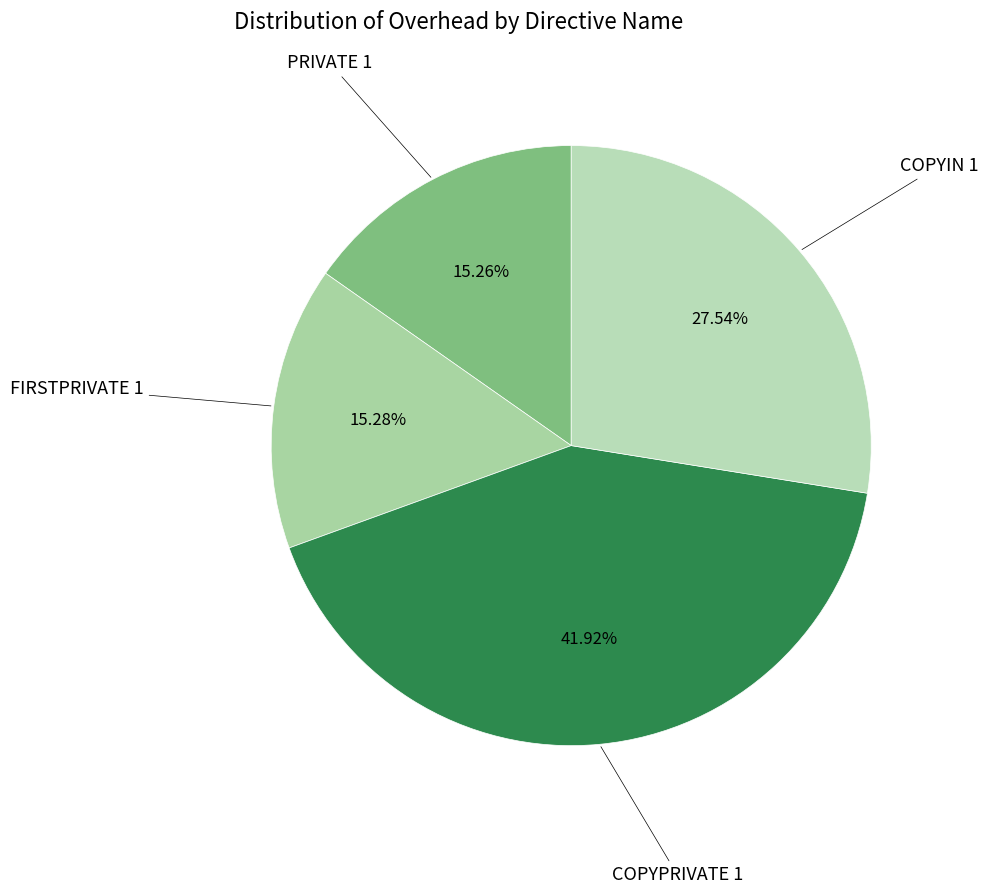

Does any single category account for the majority?

No